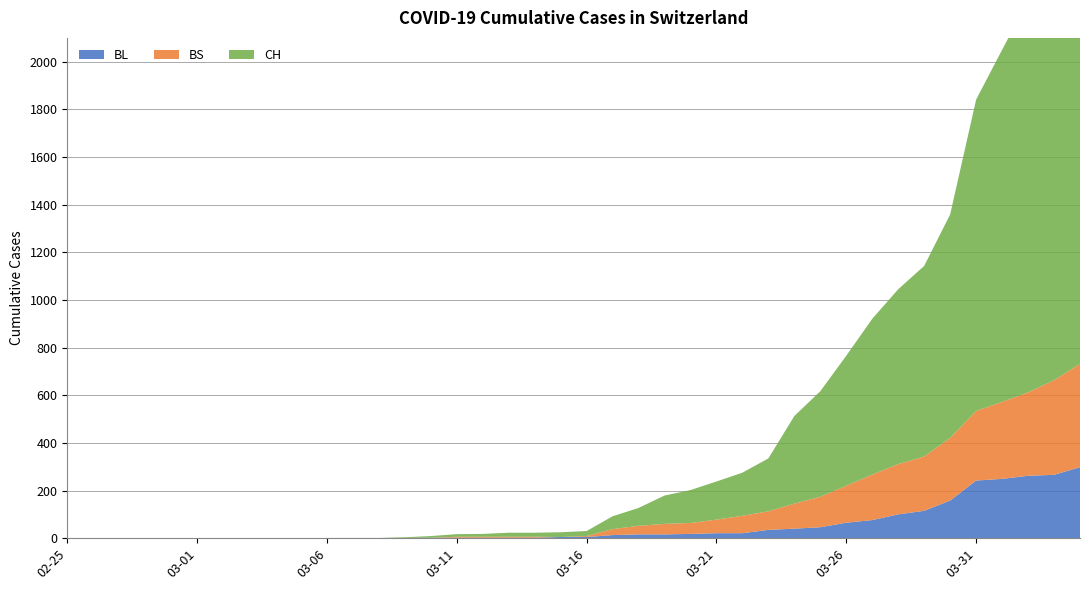

Reading left to right, list all the values displayed in this chart.

BL: 0	0	0	0	0	0	0	0	0	0	0	0	0	1	2	2	2	2	2	5	5	13	16	16	18	21	21	35	40	46	65	76	100	115	158	242	249	262	266	298
BS: 0	0	0	0	0	0	0	0	0	0	0	0	0	0	0	4	4	4	4	0	4	25	36	44	46	57	73	78	105	128	155	191	211	228	263	292	323	350	397	434
CH: 0	0	0	0	0	0	0	0	0	0	1	1	1	3	7	11	12	17	17	20	21	54	75	119	138	160	181	222	368	443	546	654	734	800	938	1307	1478	1643	1795	1950